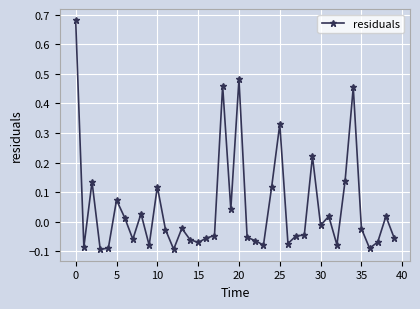

How many lines are shown in the chart?

1